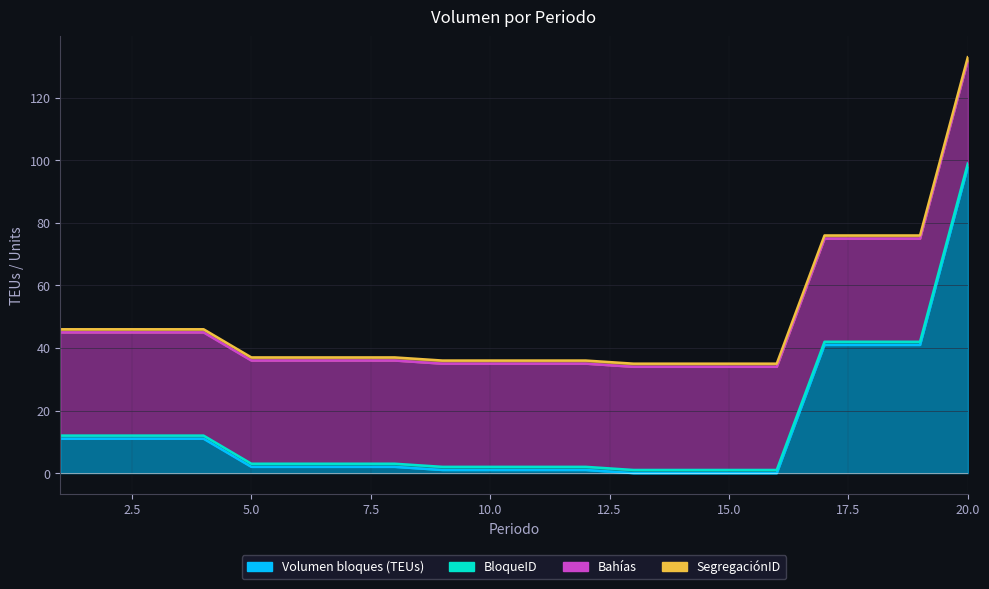

What is the highest value of the SegregaciónID series?

1